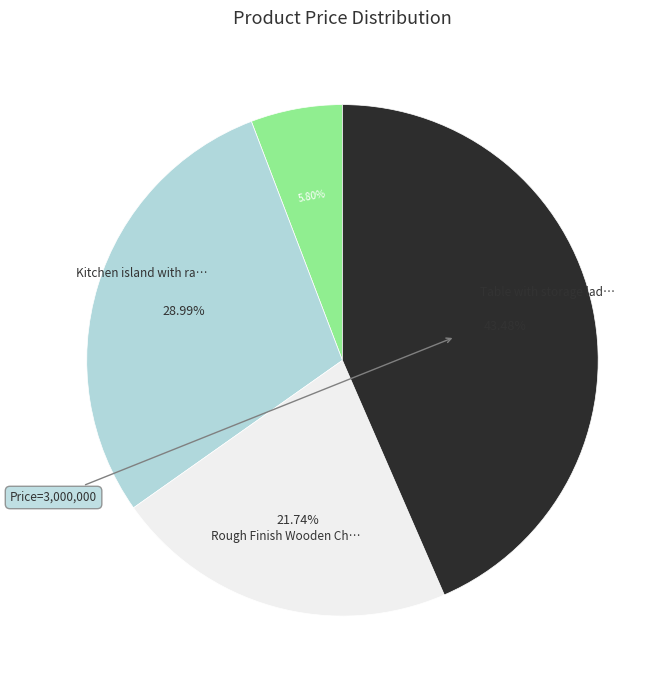

How many slices are in this pie chart?

4